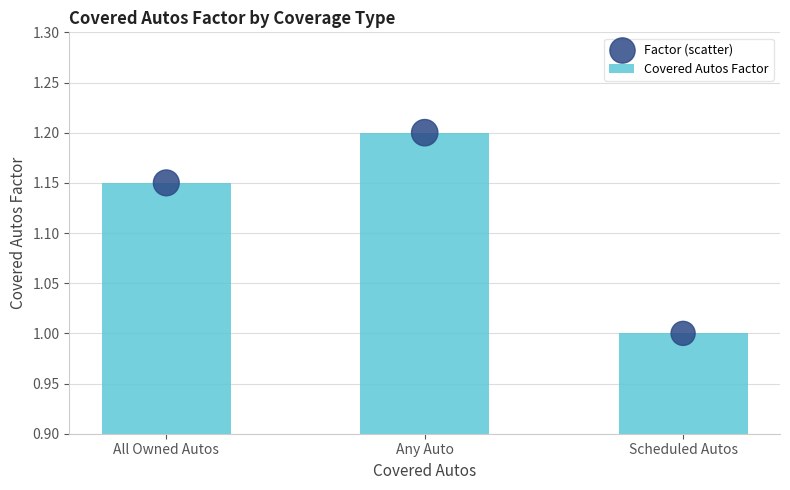

At how many categories does at least one series exceed 1?

2